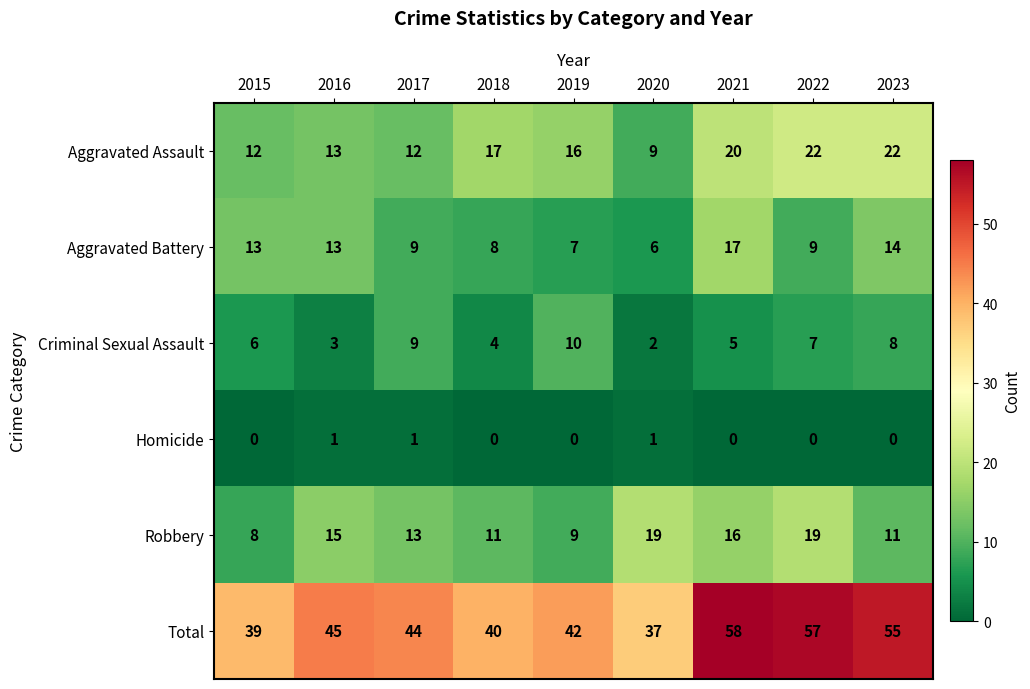

At which label is Total closest to 47?

2016